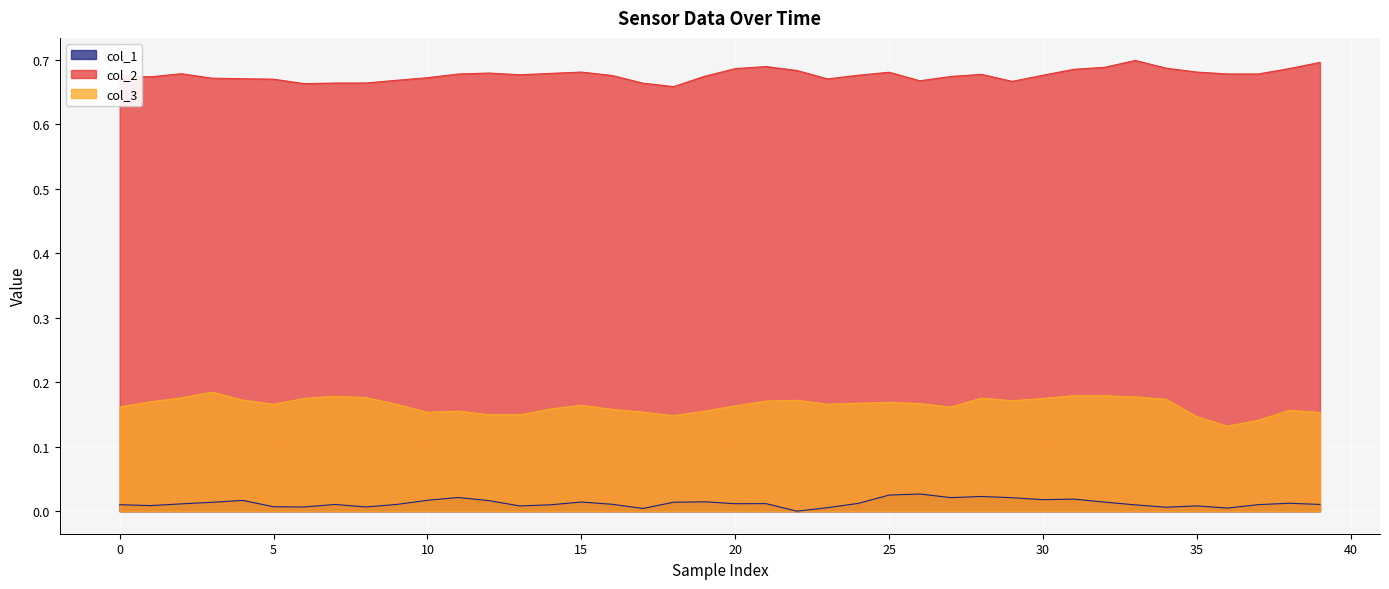

How many lines are shown in the chart?

3